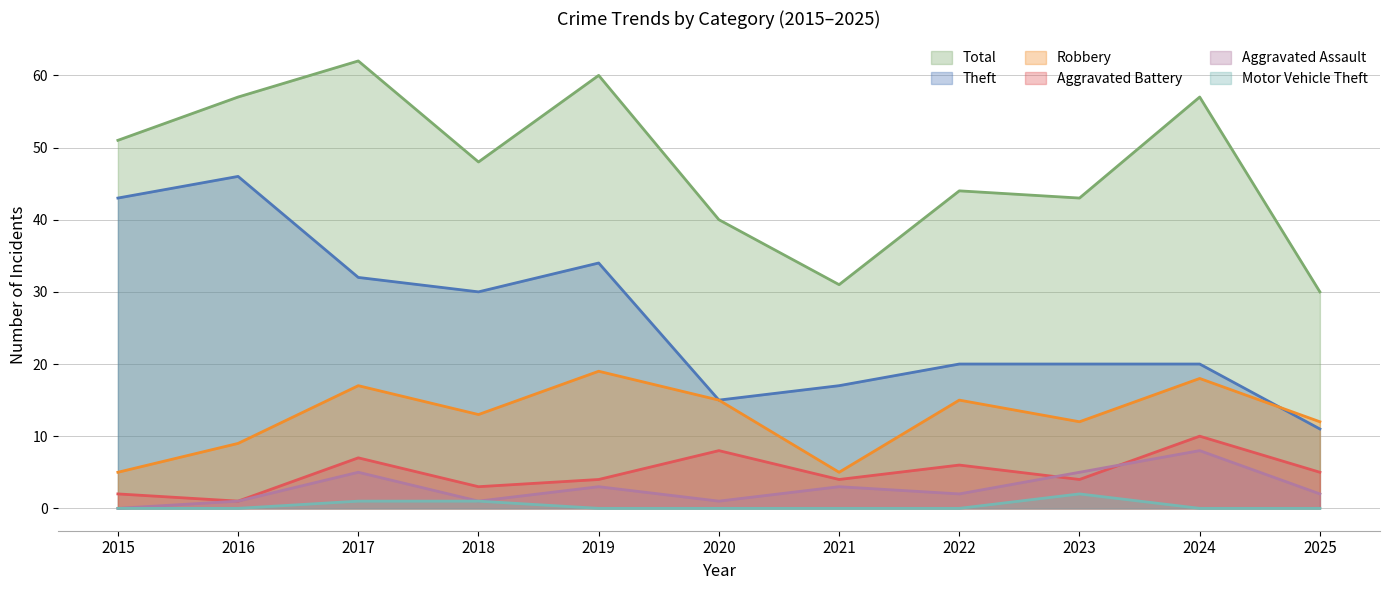

True or false: Aggravated Assault has more than 0 interior local peaks.

True